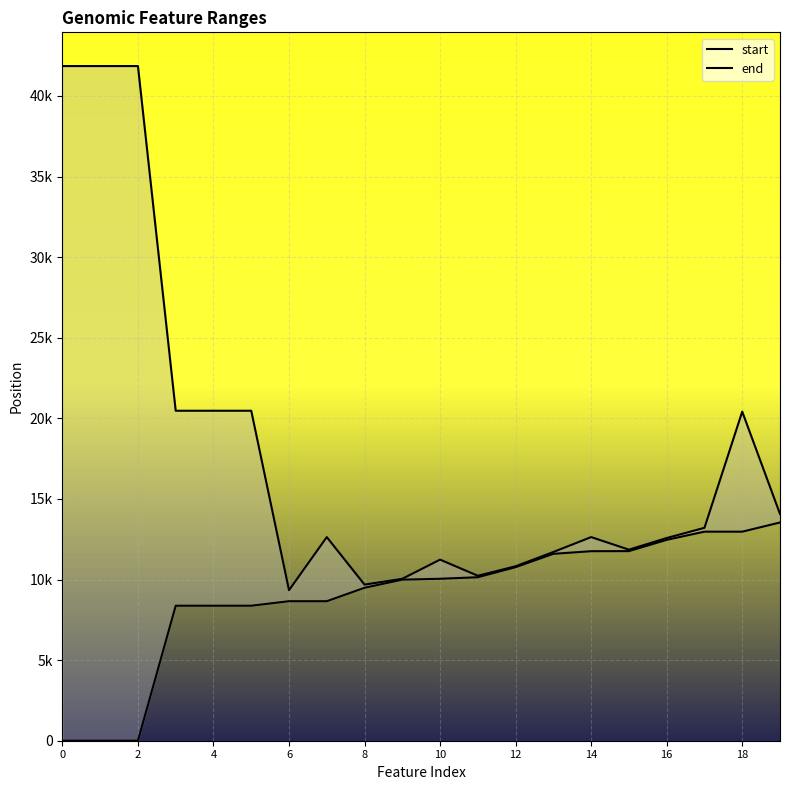

Is it true that end equals 29040 at 4?

False